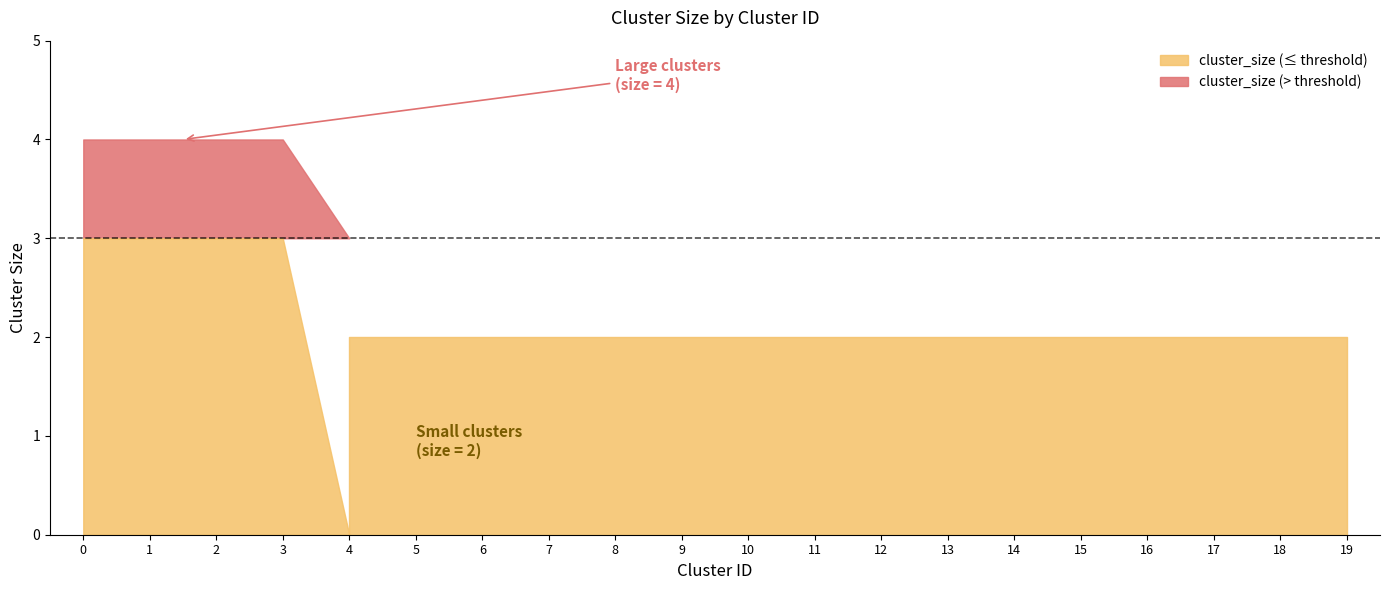

What is the value of the 3rd point from the left?

4